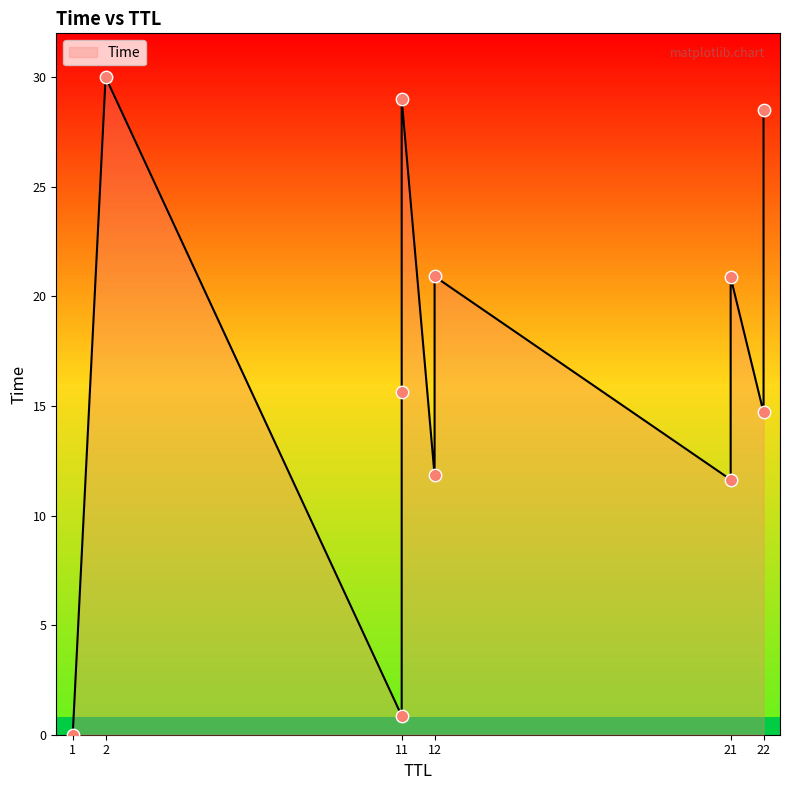

What is the change in value from 22 to 11?

+14.3